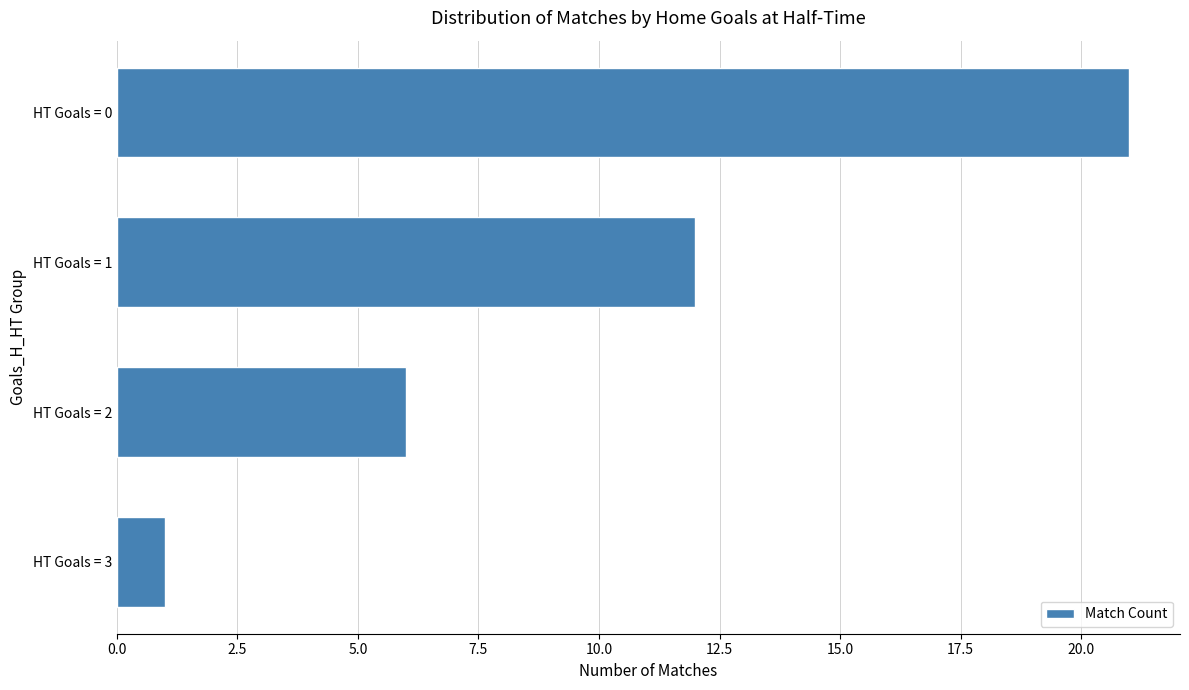

How many values are below 12?

2